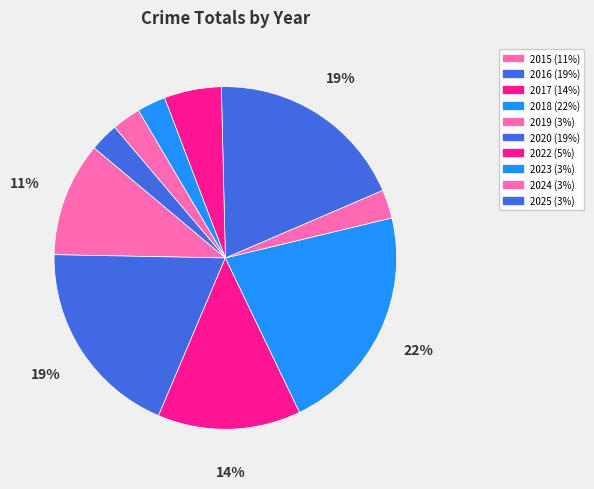

Rank the categories by value from highest to lowest.

2018, 2016, 2020, 2017, 2015, 2022, 2019, 2023, 2024, 2025